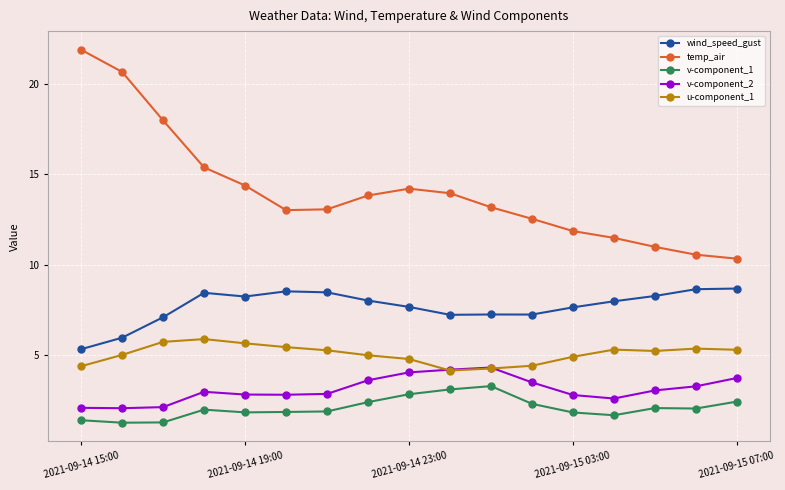

Which series has the largest range (max minus min)?

temp_air